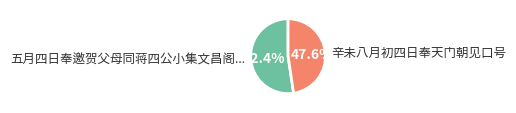

Which has a higher value, 辛未八月初四日奉天门朝见口号 or 五月四日奉邀贺父母同蒋四公小集文昌阁...?

五月四日奉邀贺父母同蒋四公小集文昌阁...